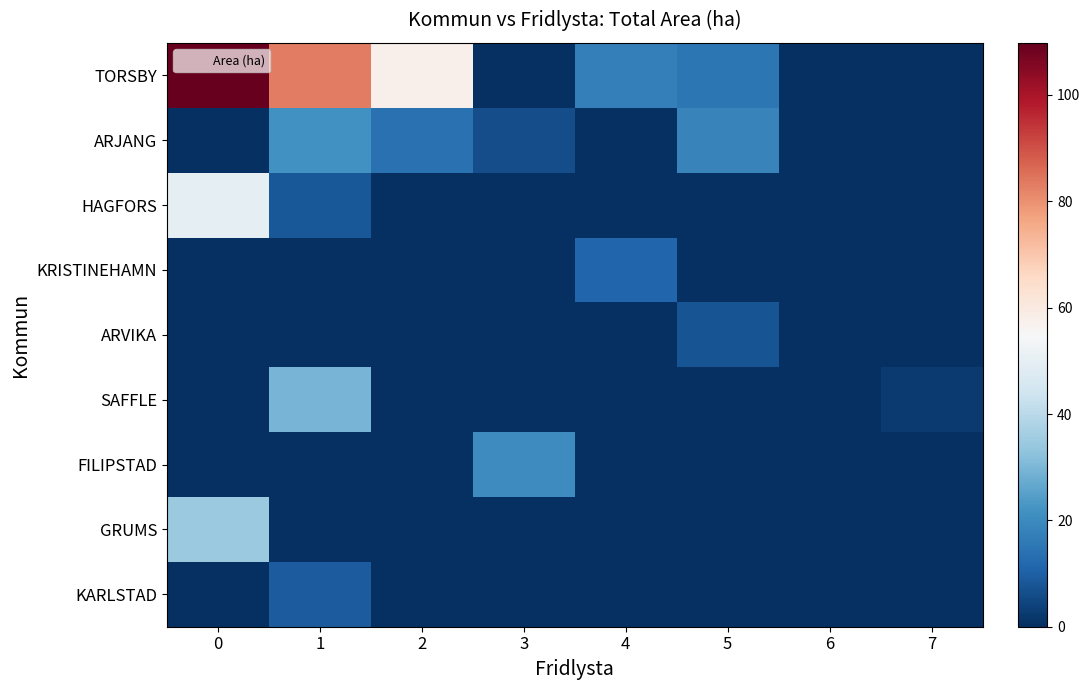

How many categories are shown in the chart?

8